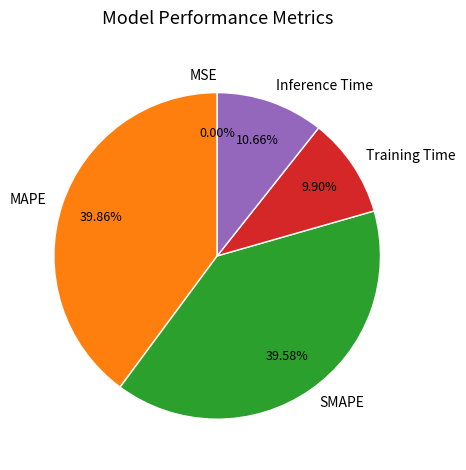

True or false: MAPE accounts for 40% of the total.

True